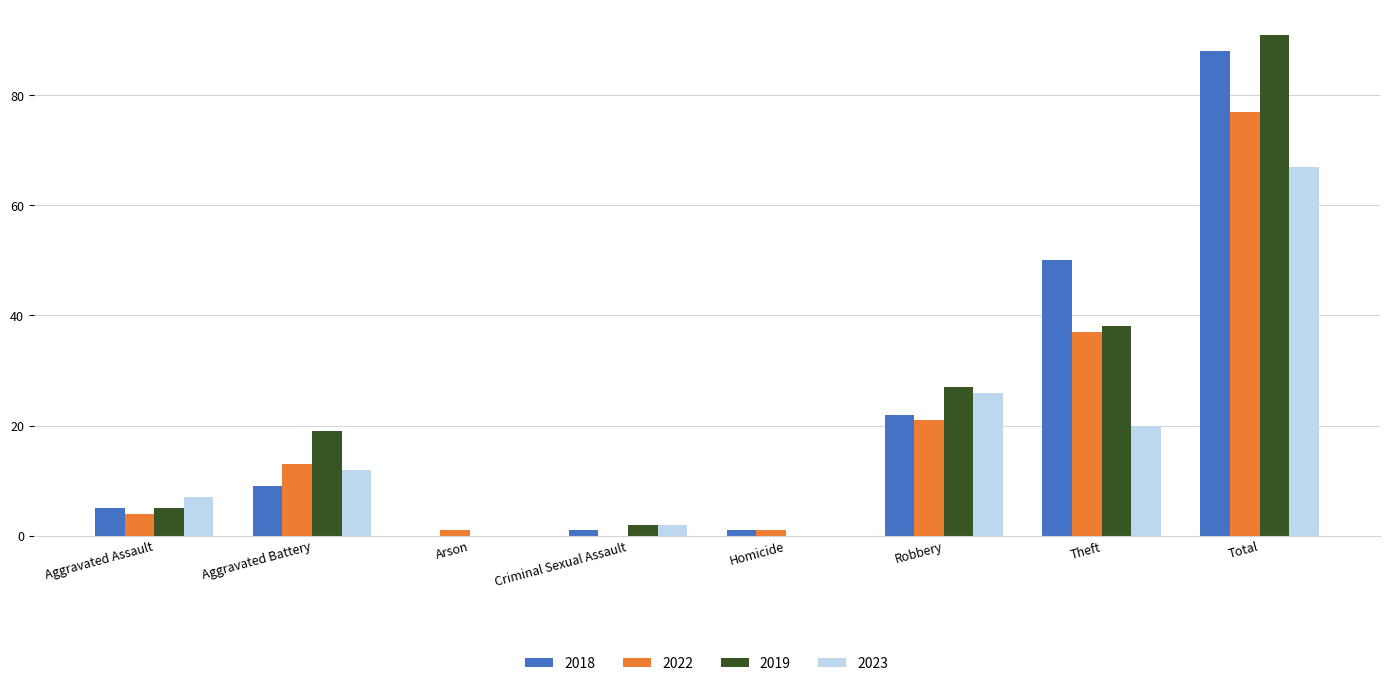

What is the sum of the 2019 values at Robbery and Total?

118